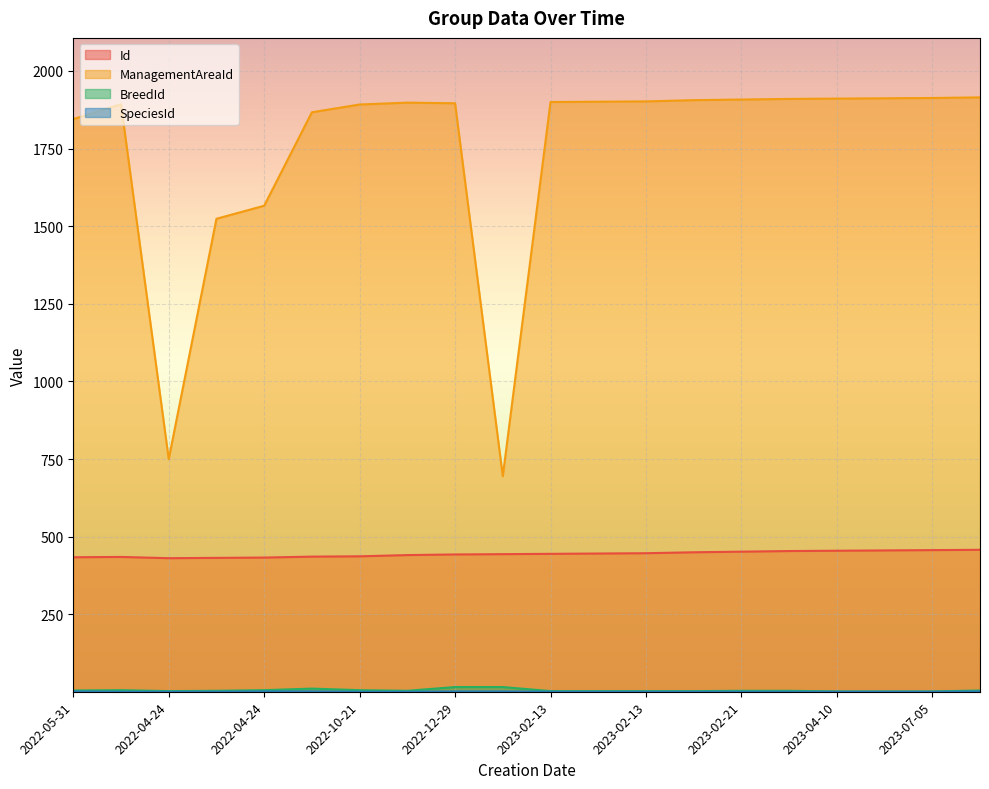

Which category has the lowest value in the Id series?

2022-04-24